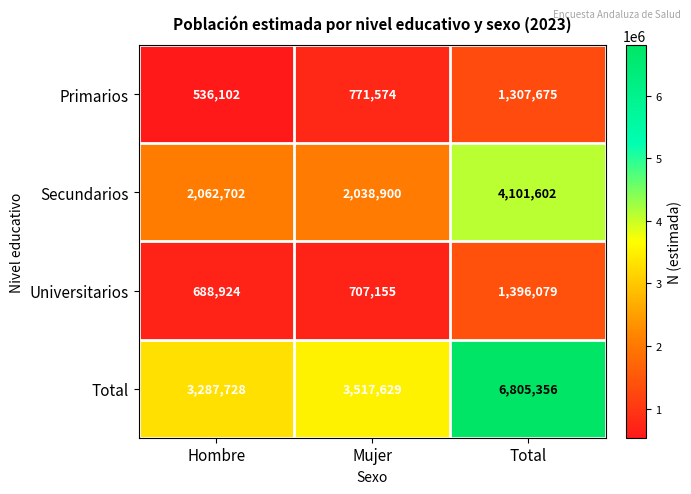

Reading left to right, list all the values displayed in this chart.

Primarios: 536102	771574	1307675
Secundarios: 2062702	2038900	4101602
Universitarios: 688924	707155	1396079
Total: 3287728	3517629	6805356